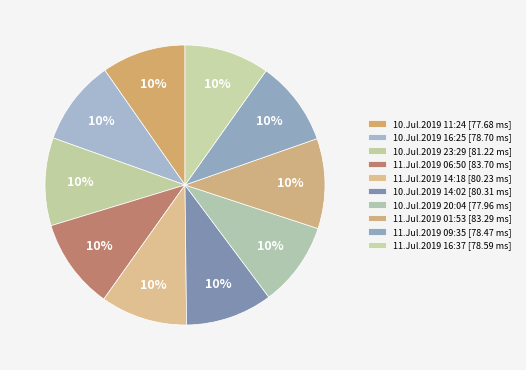

Is 10.Jul.2019 20:04 the majority of the pie?

No